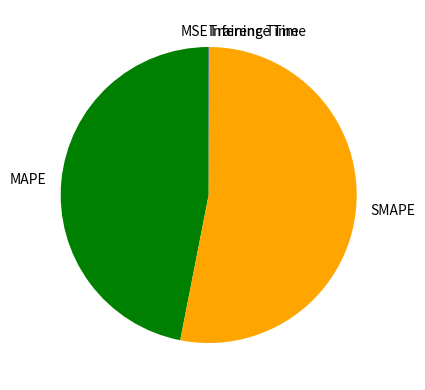

Which category accounts for the majority?

SMAPE